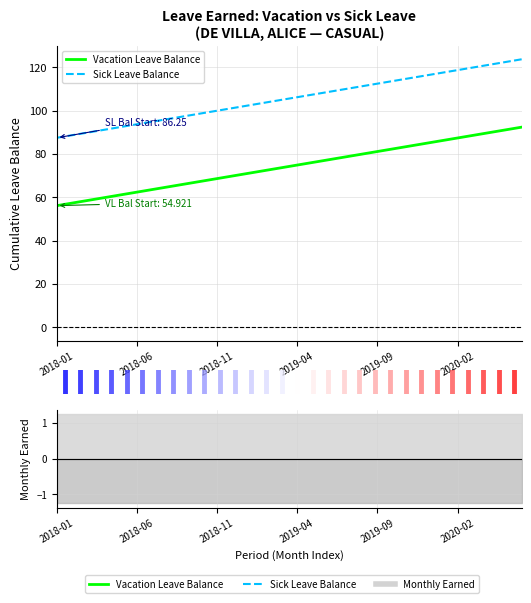

Which series changed the most between 12 and 22?

Vacation Leave Balance